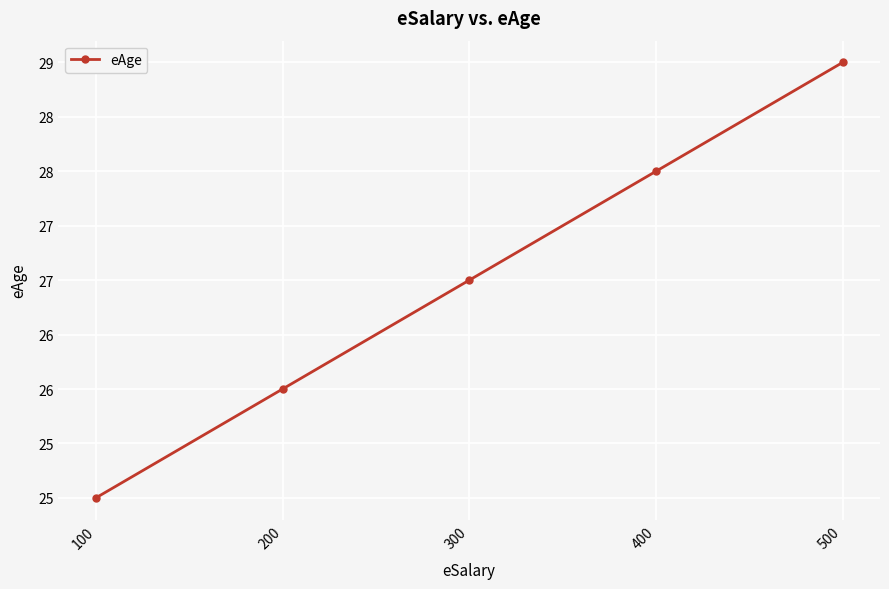

What is the smallest value displayed?

25